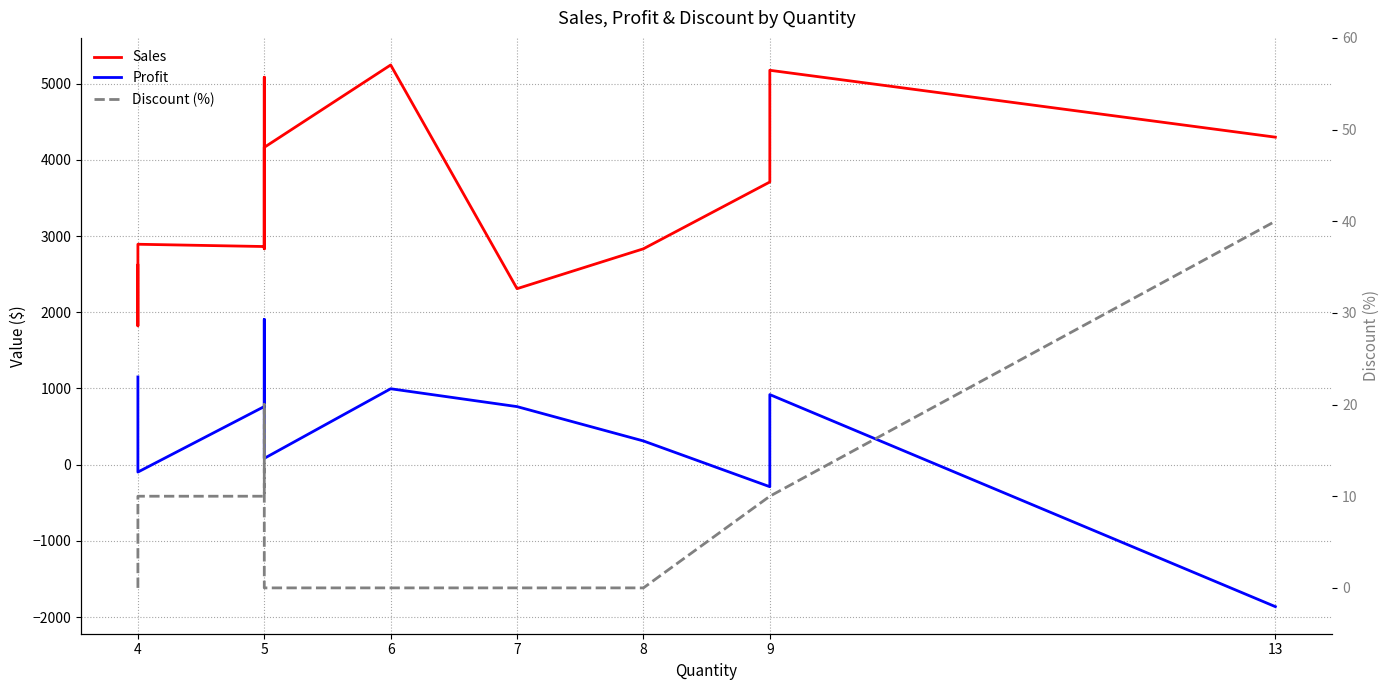

What is the average value of the Discount (%) series?

7.7